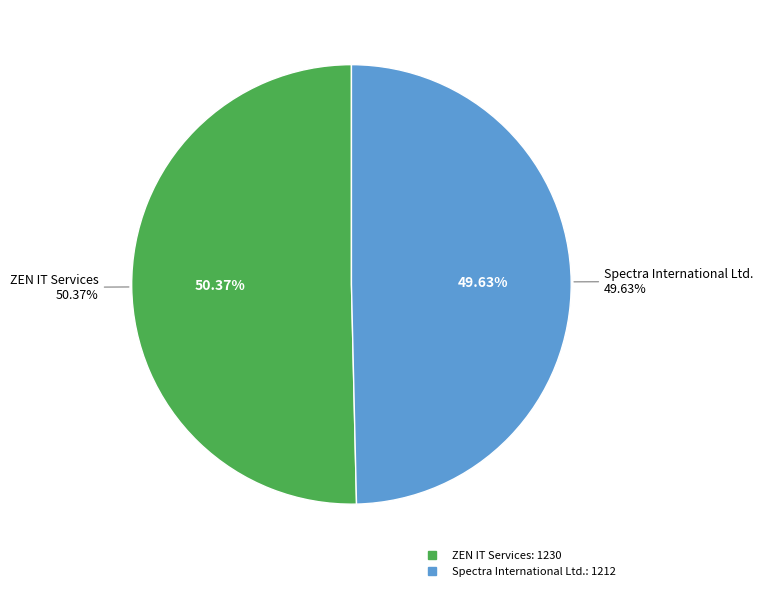

Rank the categories by value from lowest to highest.

Spectra International Ltd., ZEN IT Services